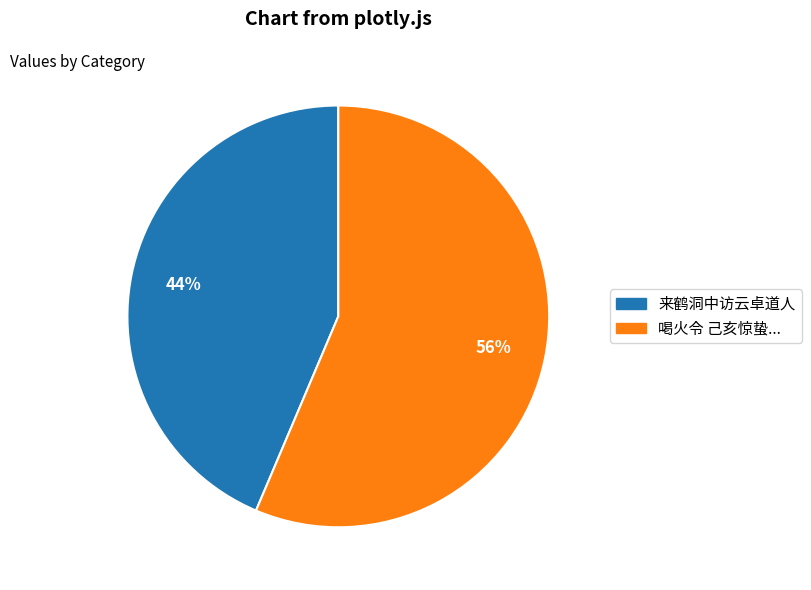

To the nearest percent, what is the average slice percentage?

50%